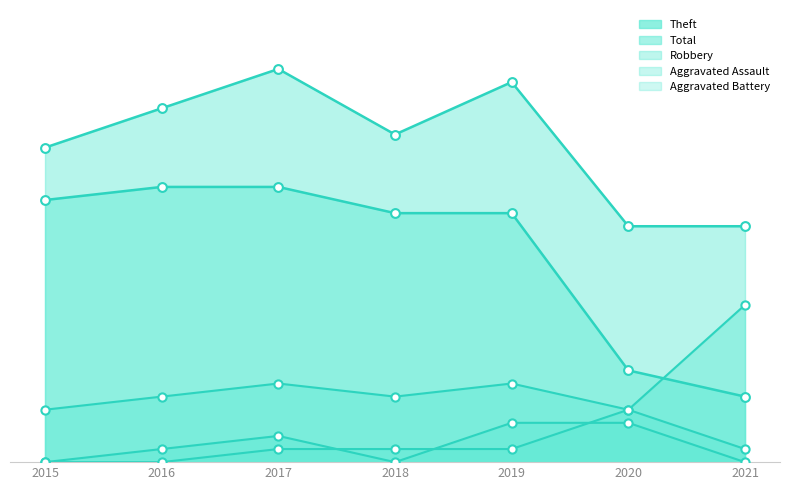

Which series reaches the minimum Y coordinate?

Aggravated Assault